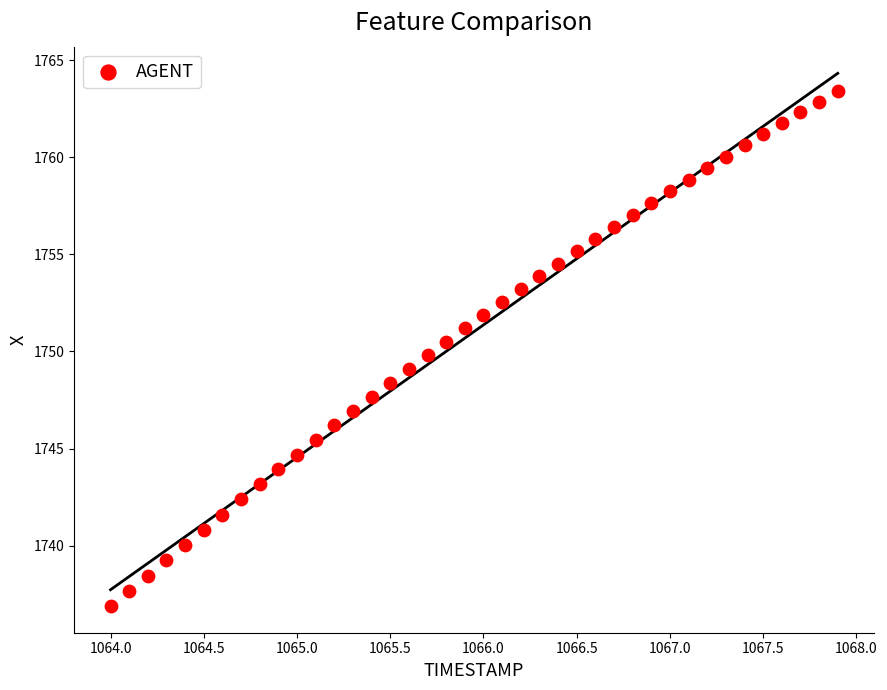

What is the range of Y values (max minus min)?

26.5